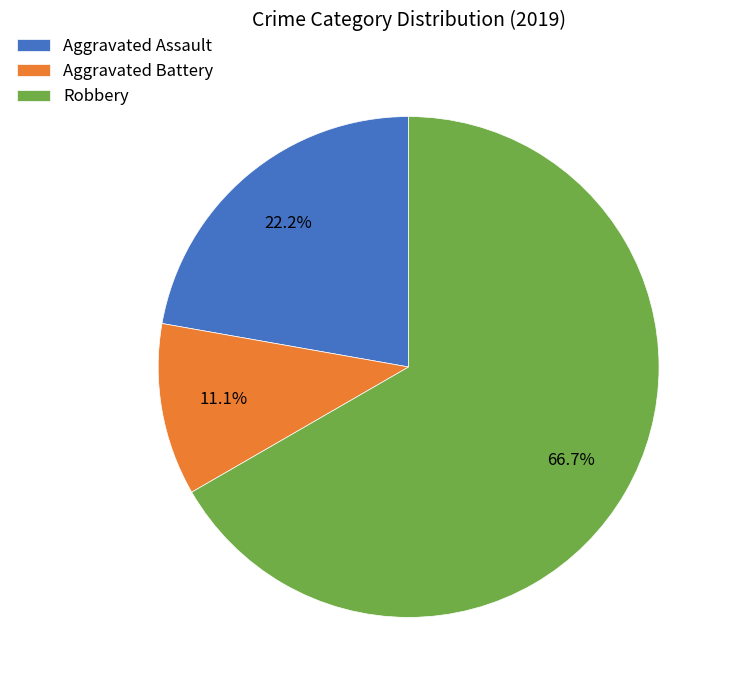

How many slices are in this pie chart?

3